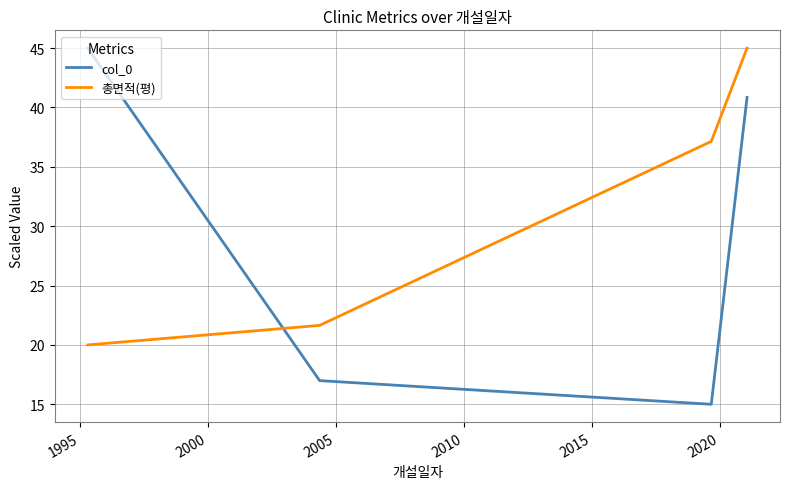

What is the lowest value of the 총면적(평) series?

20.0